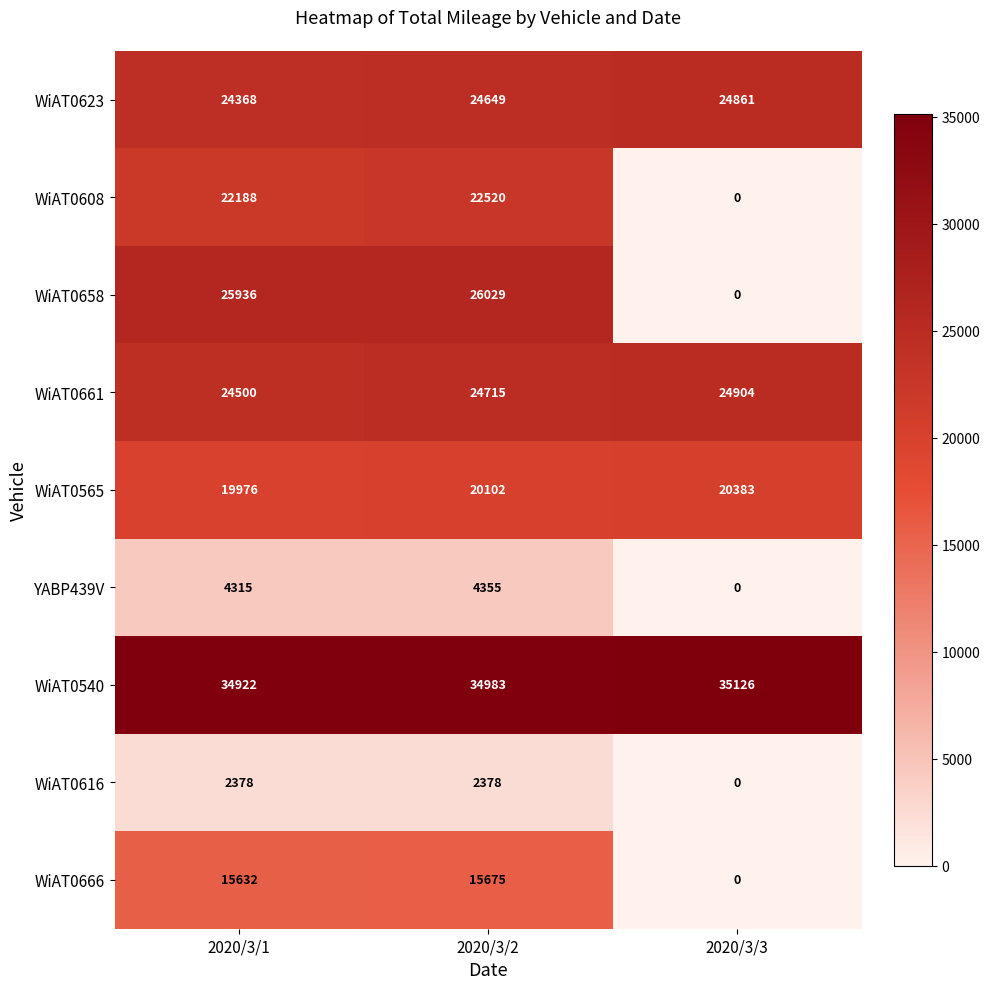

Read the YABP439V value at 2020/3/2, to the nearest 100.

4400